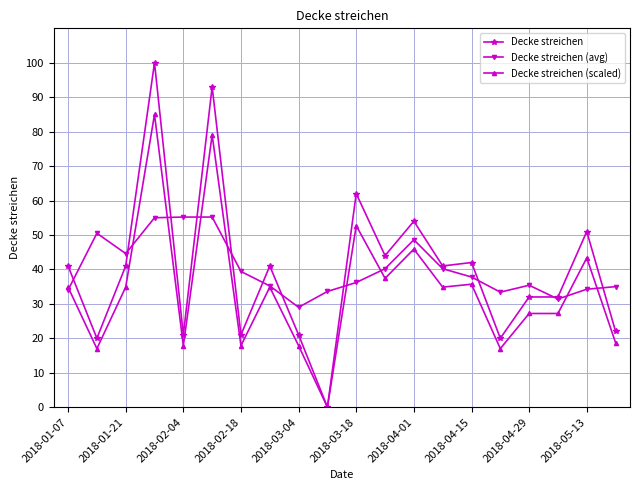

What is the lowest value of the Decke streichen (avg) series?

29.0